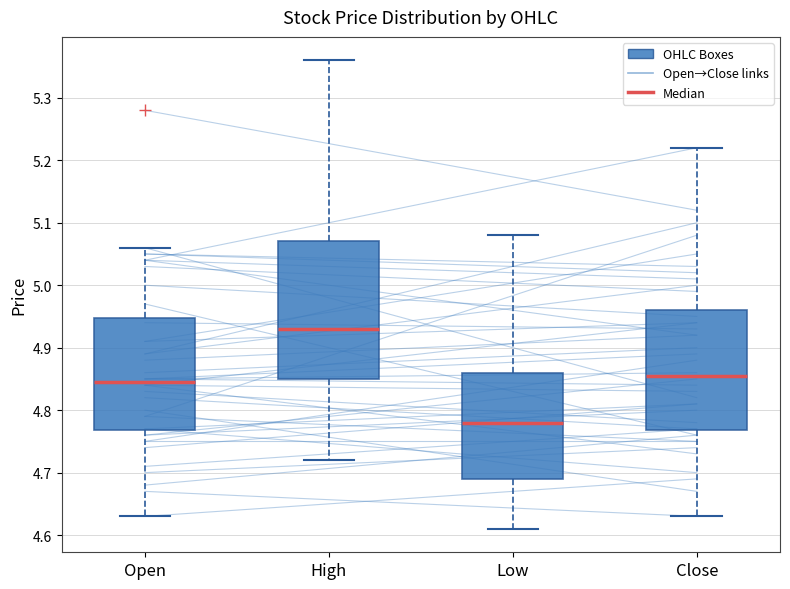

Reading left to right, transcribe this box plot: for each box, give where its median line is, the range the box spans, and where its two whiskers end, as read against the y-axis. The values are not printed on the chart, so give them approximately, as read against the axis.

Open: median 4.85, box 4.77 to 4.95, whiskers 4.63 to 5.06
High: median 4.93, box 4.85 to 5.07, whiskers 4.72 to 5.36
Low: median 4.78, box 4.69 to 4.86, whiskers 4.61 to 5.08
Close: median 4.86, box 4.77 to 4.96, whiskers 4.63 to 5.22